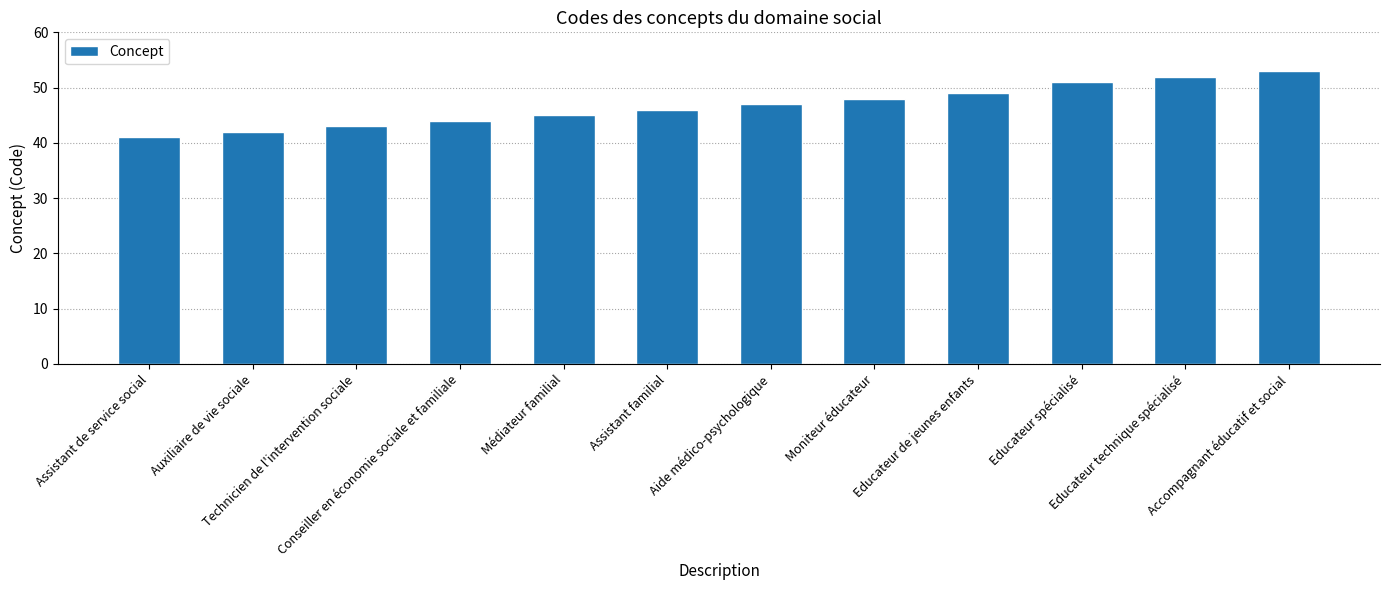

How many distinct data groups are displayed?

1